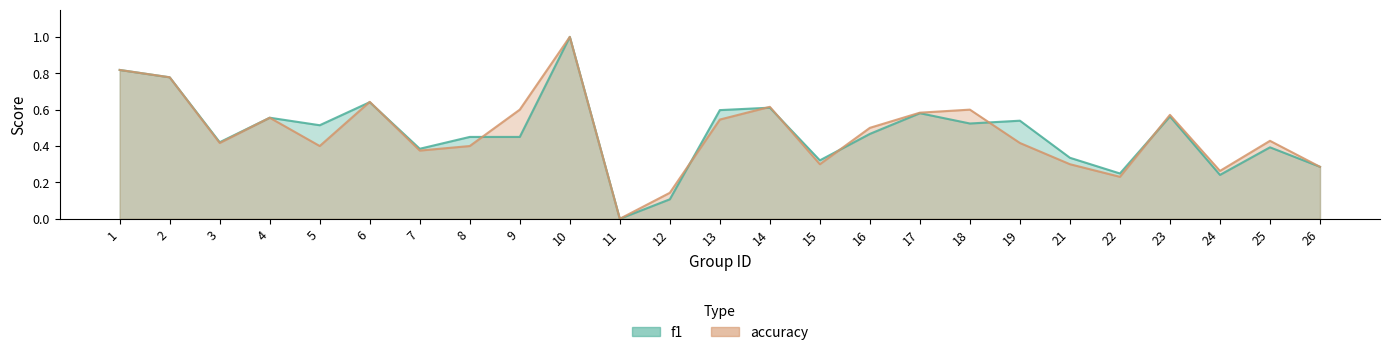

What is the total value across all series at 26?

0.6